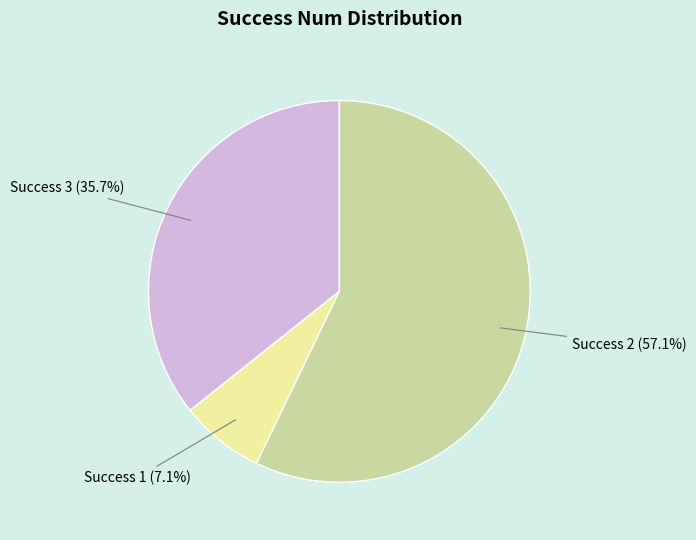

Which slice is the smallest?

Success 1